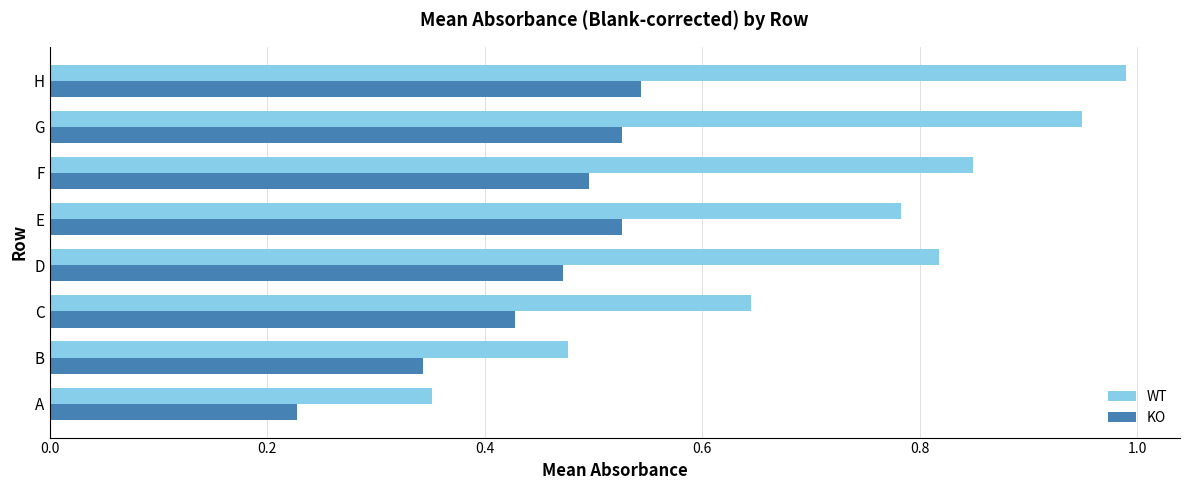

Which series has the largest range (max minus min)?

WT